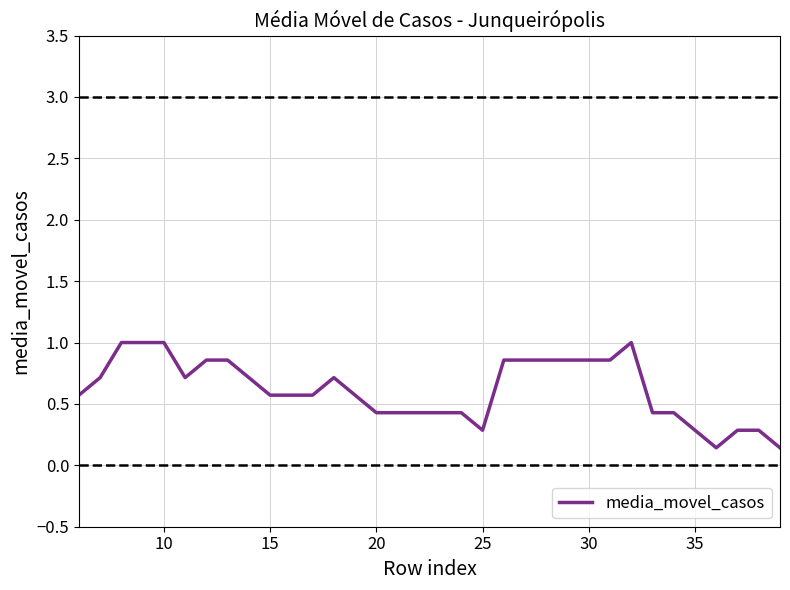

What is the average value?

0.6